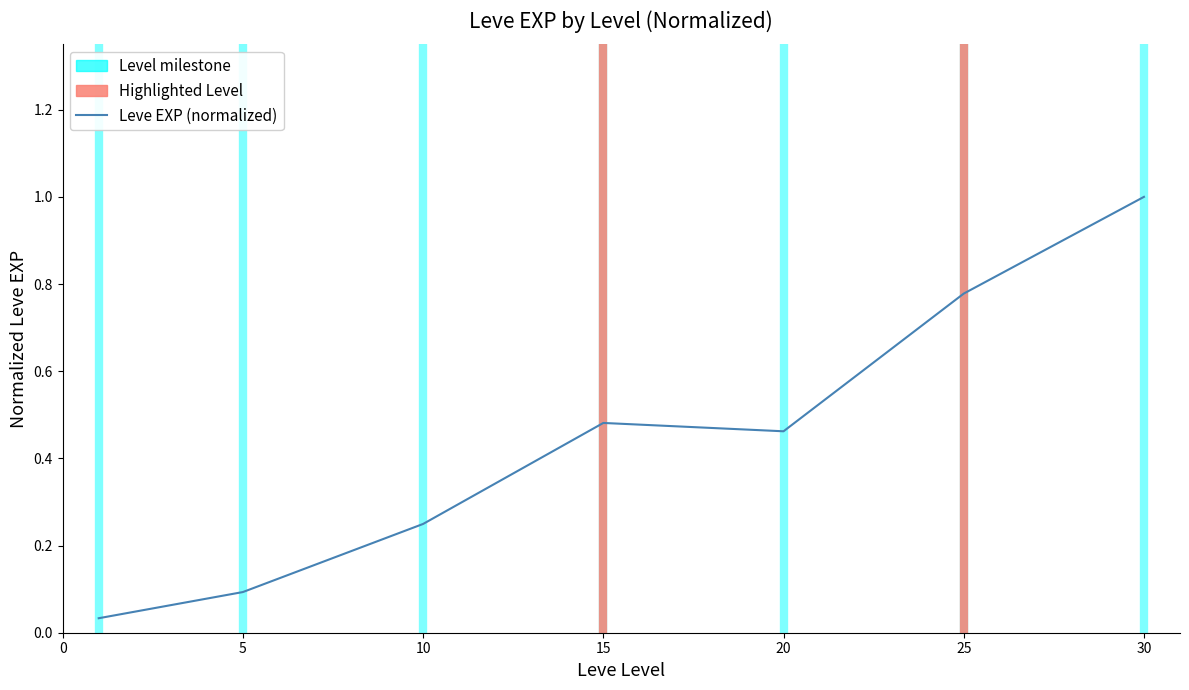

What is the difference between the maximum and second lowest values?

0.9